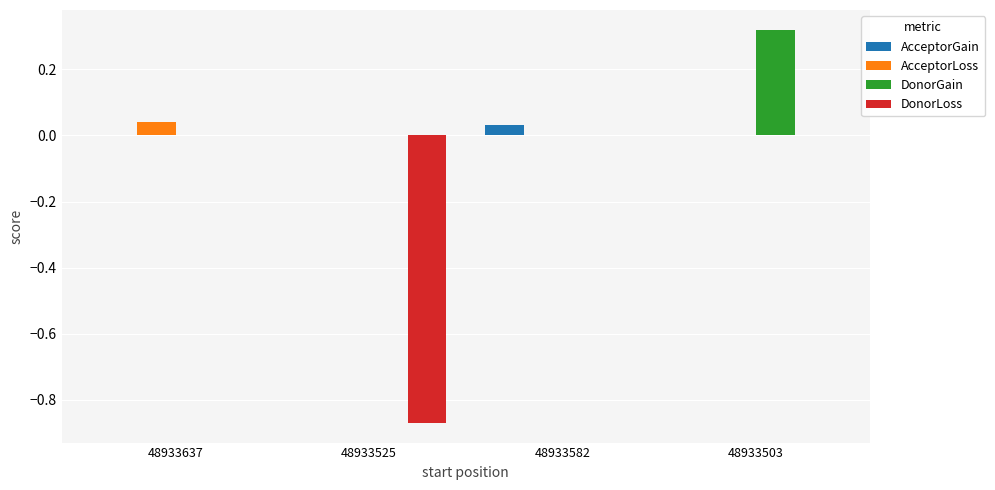

What is the spread (max minus min) of values at 48933525?

0.9